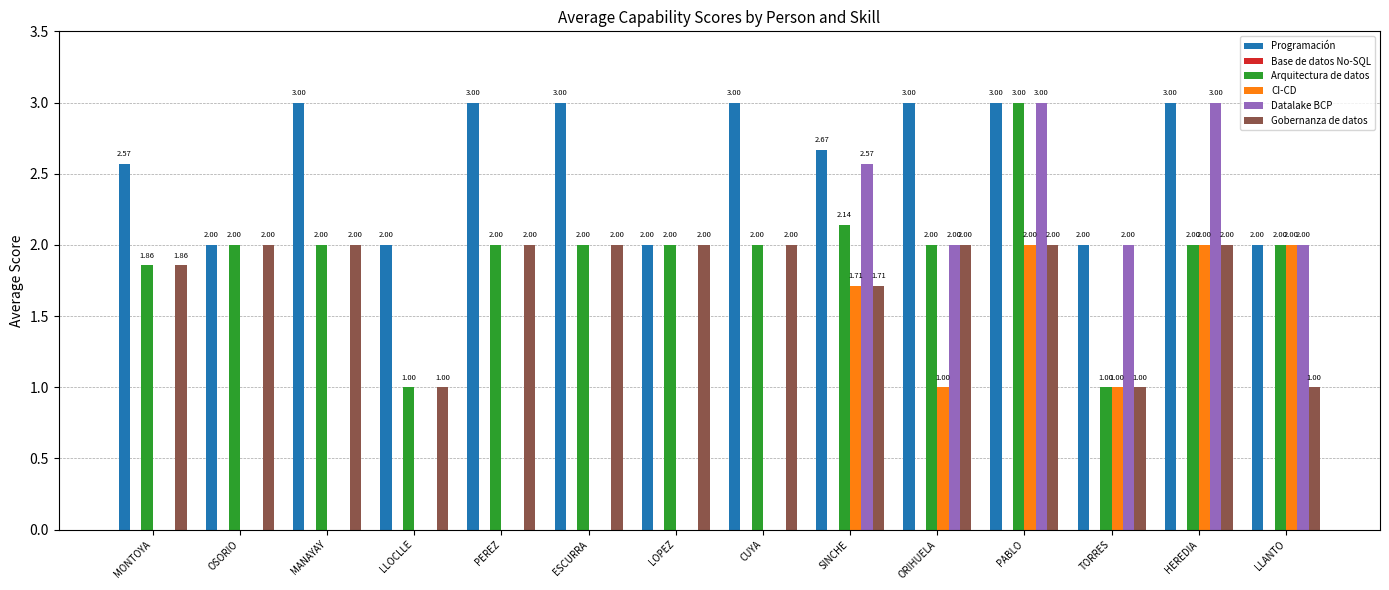

Which series has the largest total across all categories?

Programación